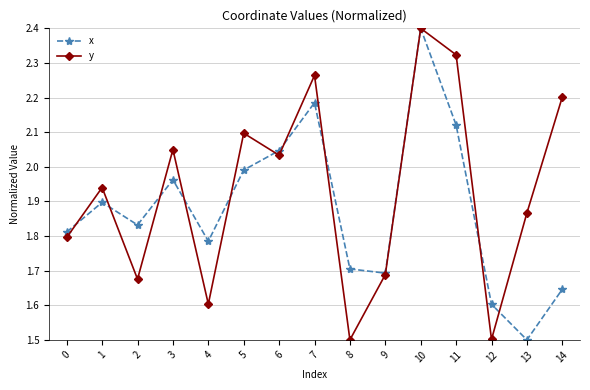

Is it true that x equals 2.7 at 5?

False